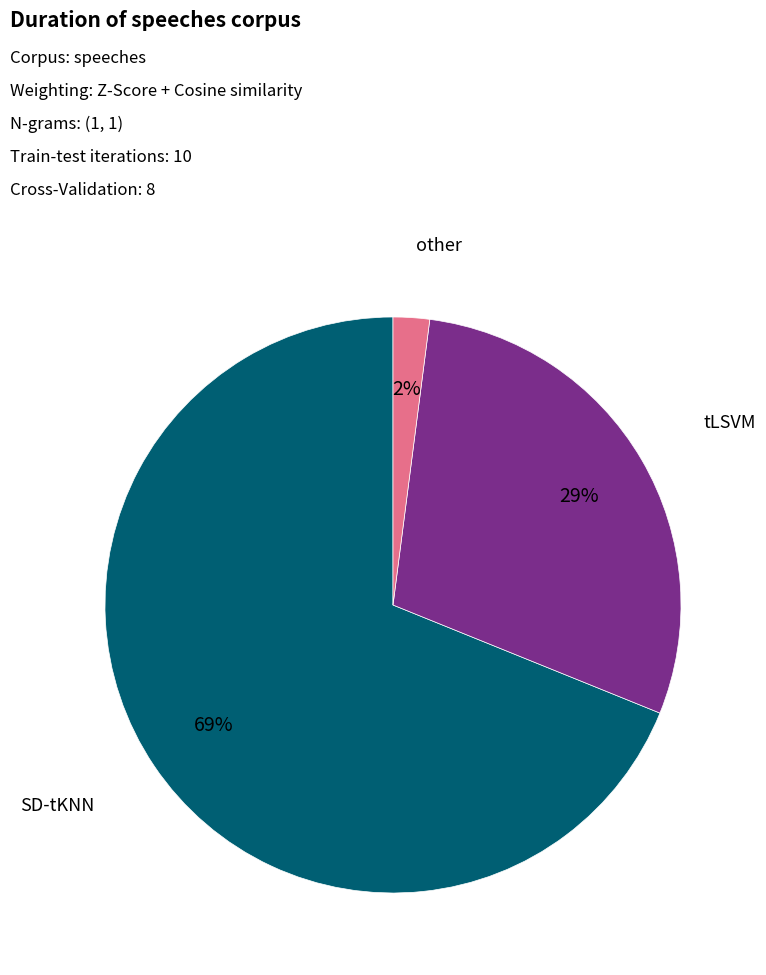

Is there a majority slice in this chart?

Yes